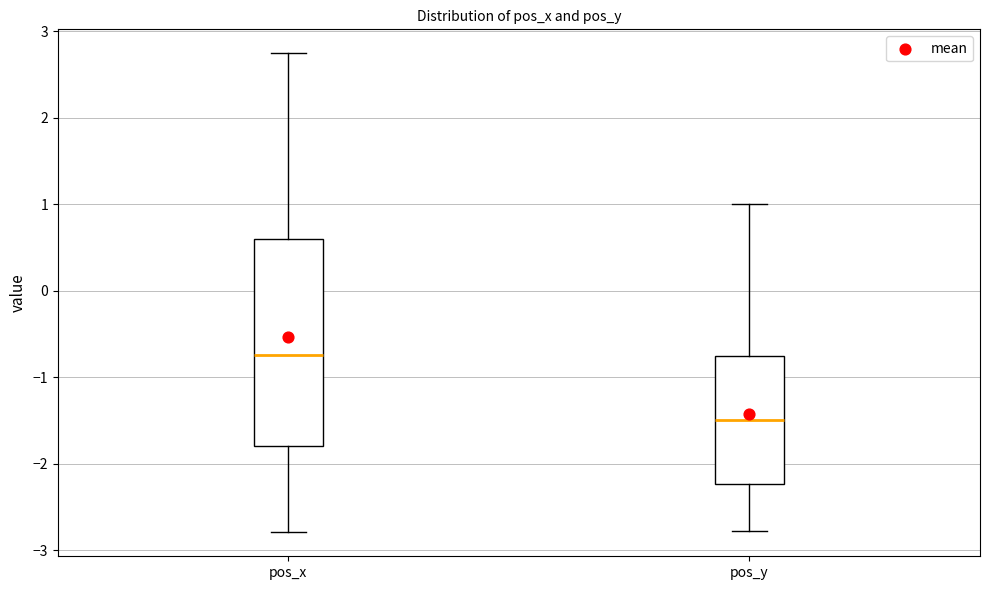

Reading left to right, transcribe this box plot: for each box, give where its median line is, the range the box spans, and where its two whiskers end, as read against the y-axis. The values are not printed on the chart, so give them approximately, as read against the axis.

pos_x: median -0.7, box -1.8 to 0.6, whiskers -2.8 to 2.7
pos_y: median -1.5, box -2.2 to -0.8, whiskers -2.8 to 1.0